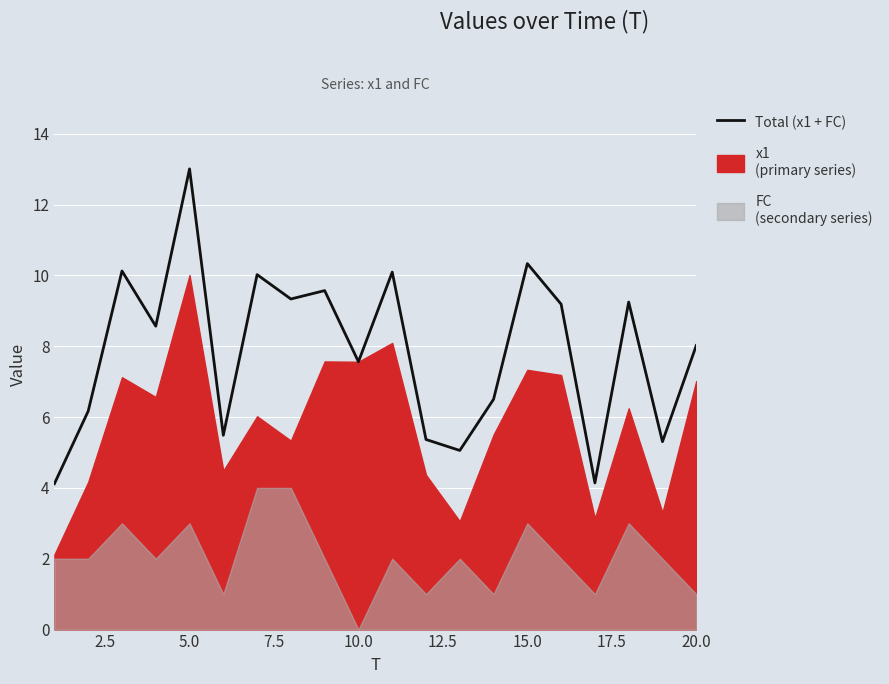

What is the change in value from 7.5 to 20.0?

+1.0